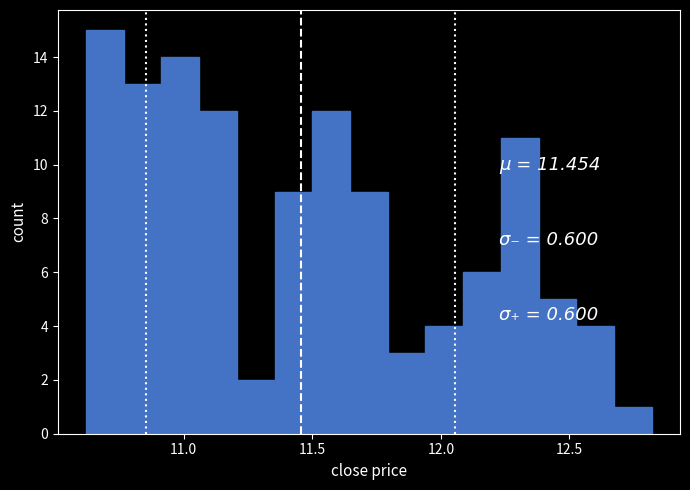

Around what value on the x-axis is the tallest bar? Give the approximate position of its centre, as read against the axis.

10.70